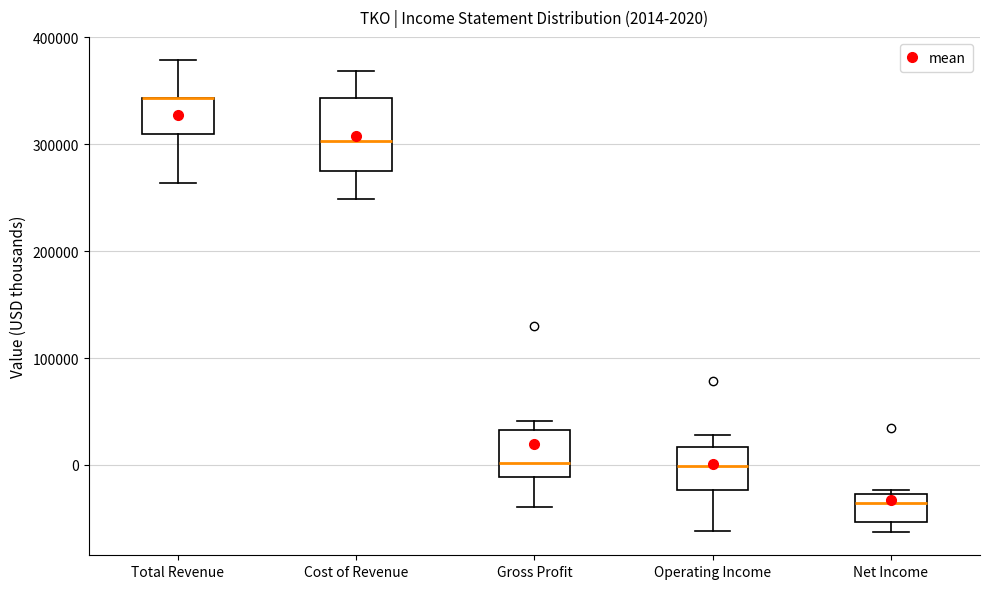

Comparing the boxes themselves (not the whiskers), which one is the tallest?

Cost of Revenue